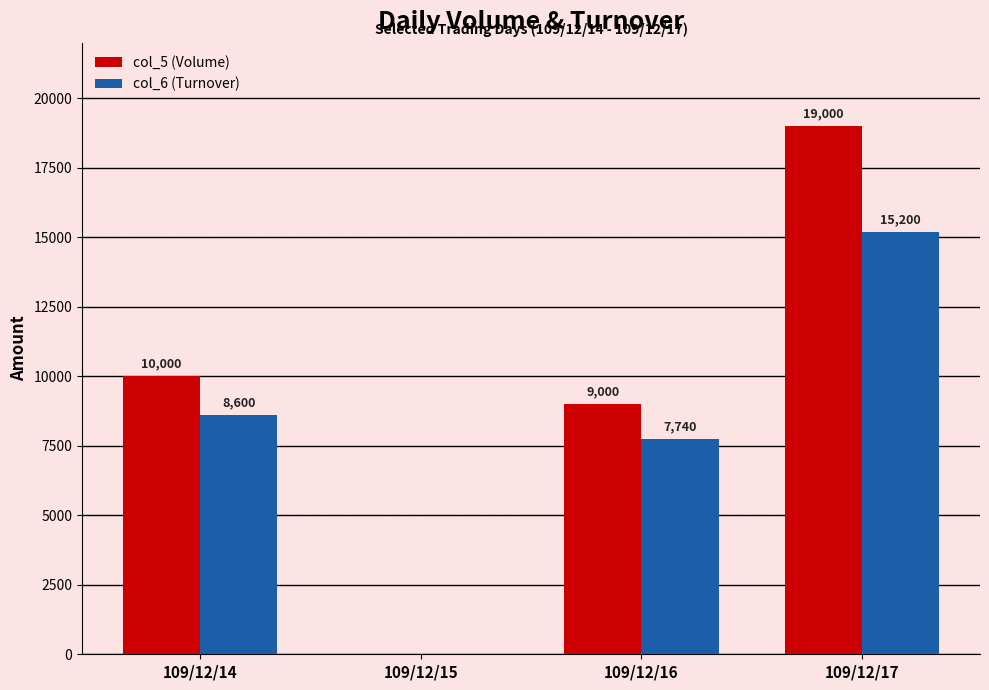

What is the average value of the col_5 (Volume) series?

9500